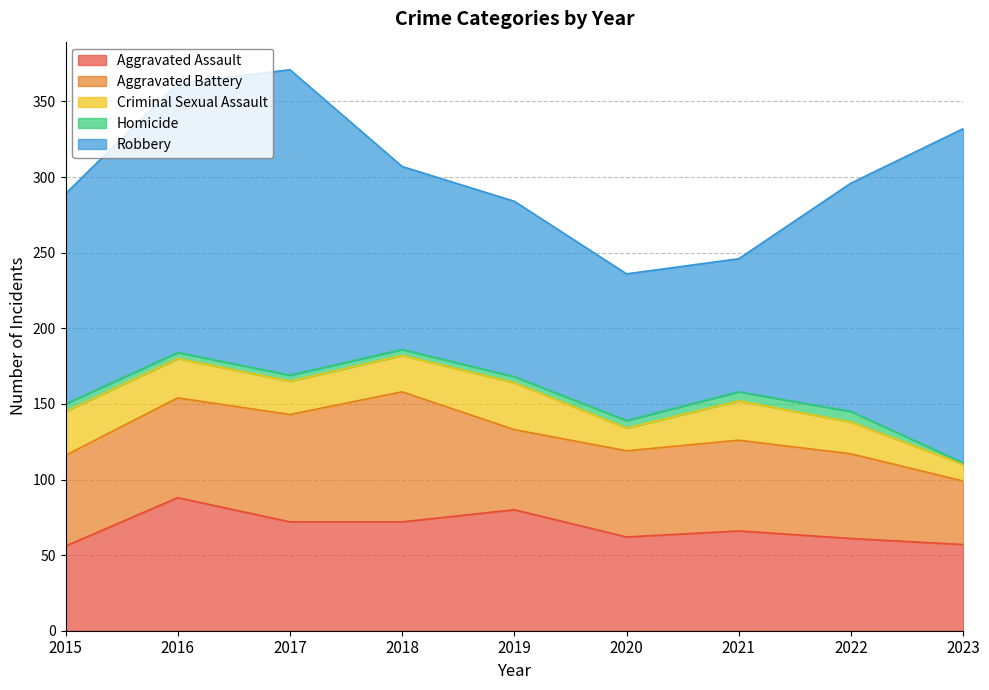

At 2017, list the series in order from largest to smallest.

Robbery, Aggravated Assault, Aggravated Battery, Criminal Sexual Assault, Homicide